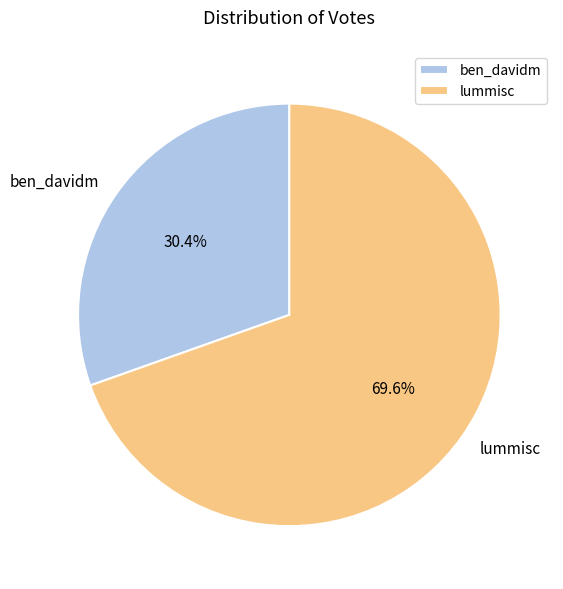

Approximately how many times larger is the value at lummisc compared to ben_davidm?

2.3